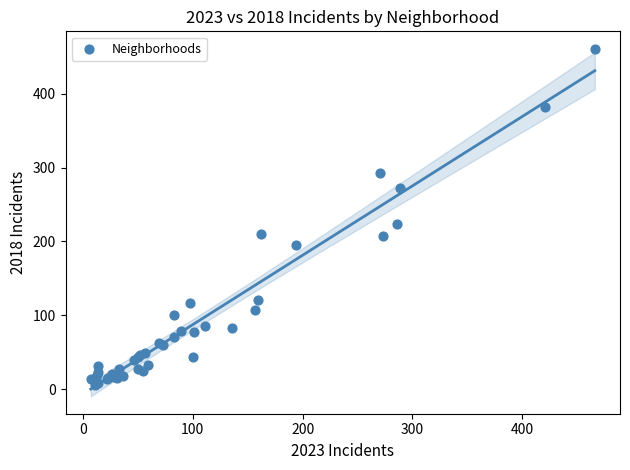

What Y value in the scatter plot is closest to 233?

224